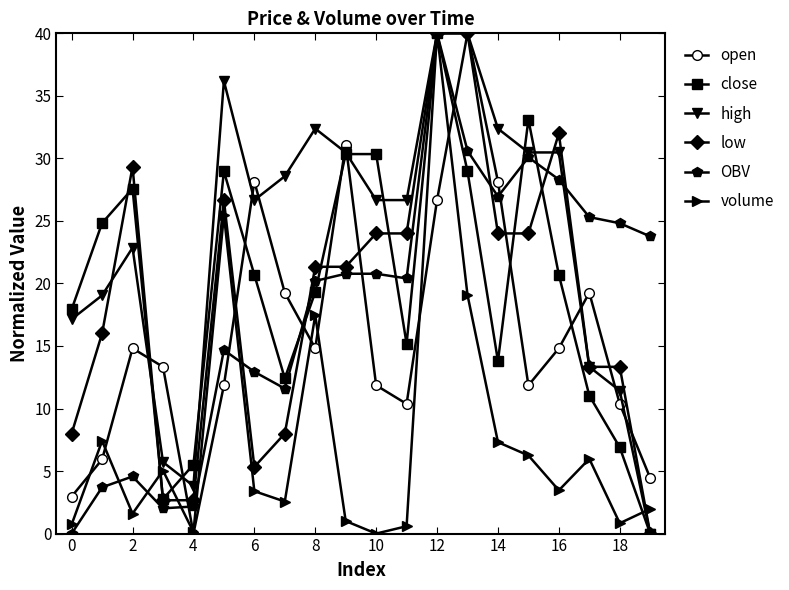

What is the greatest value displayed?

40.0